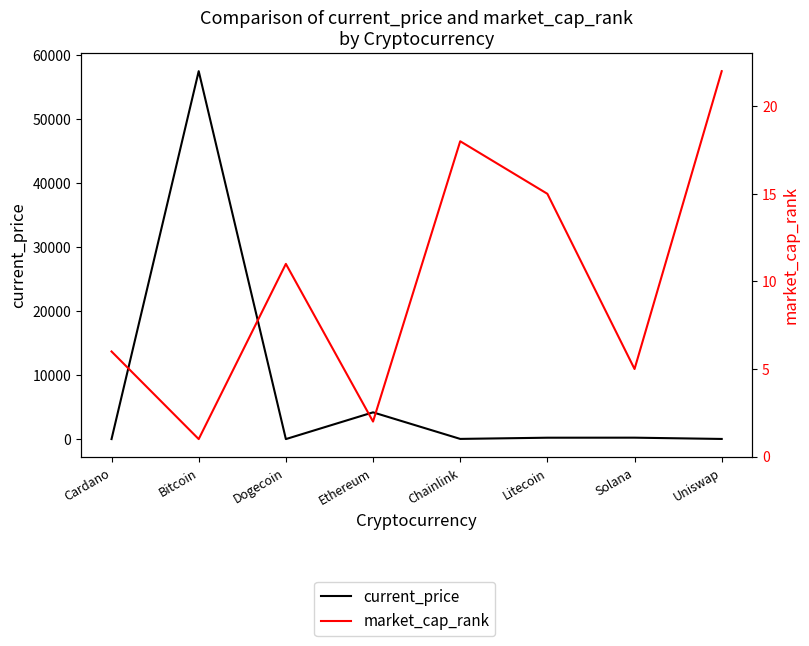

What is the label of the 5th point from the left?

Chainlink